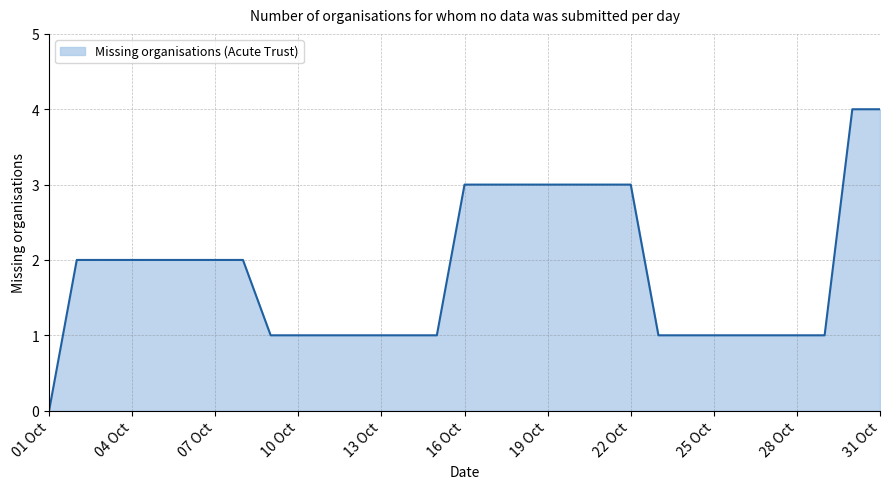

What is the greatest value displayed?

4